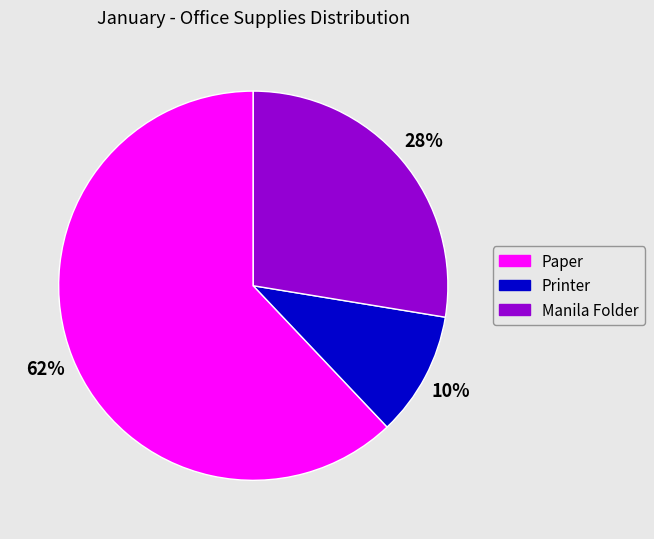

Is the sum of Paper and Manila Folder greater than half?

Yes